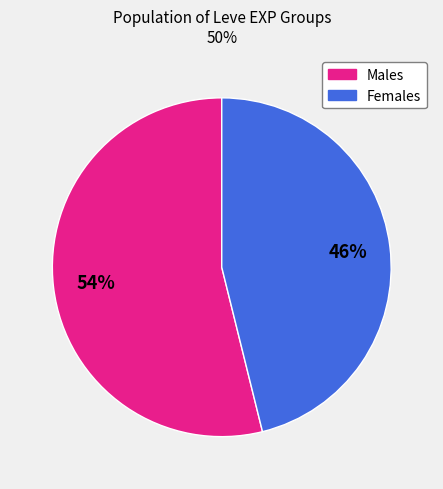

To the nearest percent, what is the average slice percentage?

50%